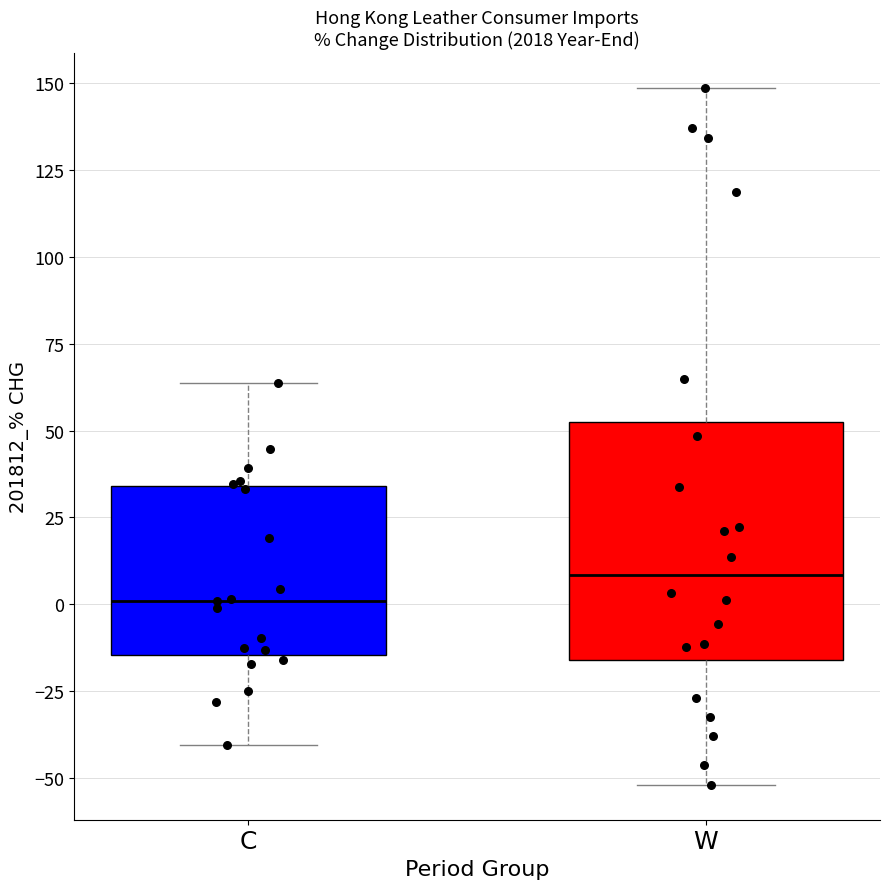

Which box has the lowest median line?

C